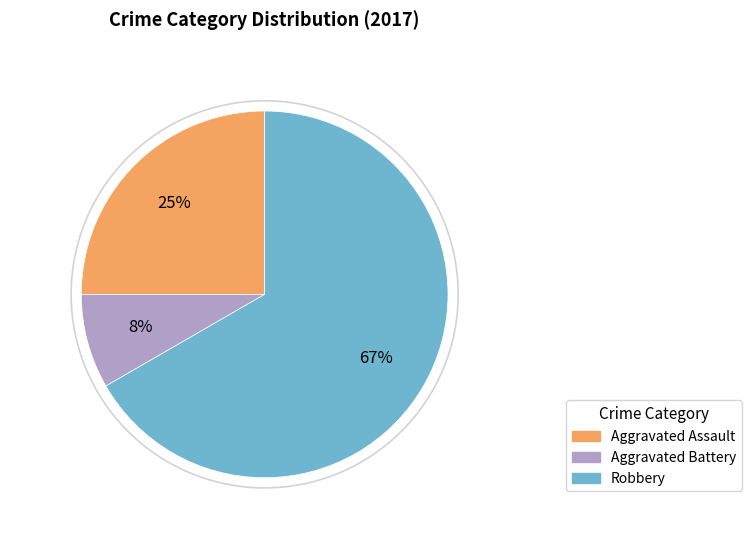

To the nearest percent, what is the average slice percentage?

33%